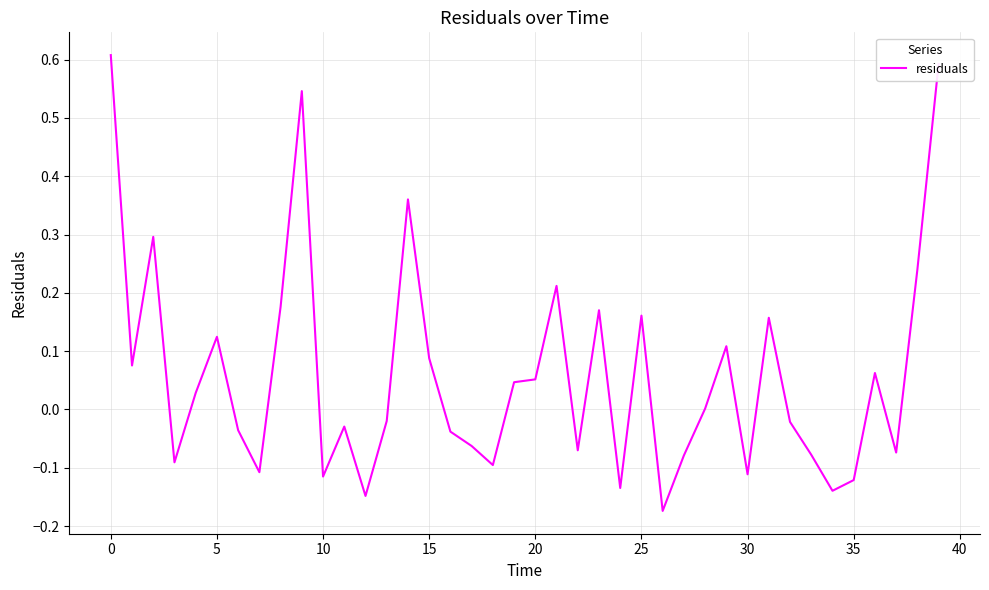

What is the maximum value shown in the chart?

0.6